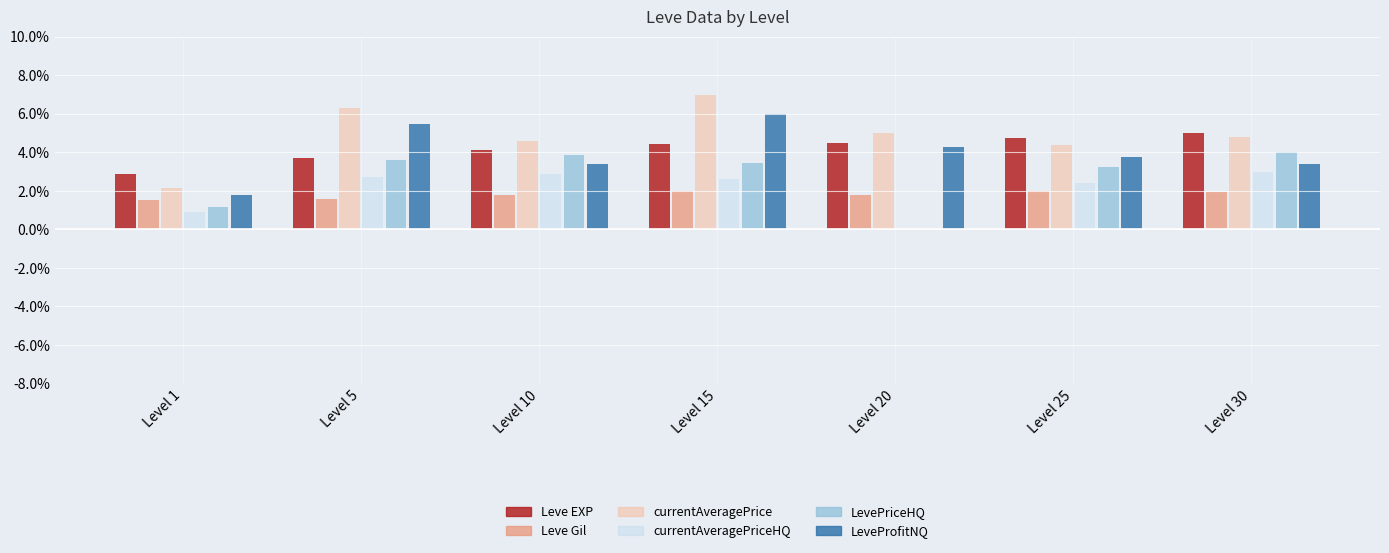

At which label does currentAveragePriceHQ first exceed 2?

Level 5